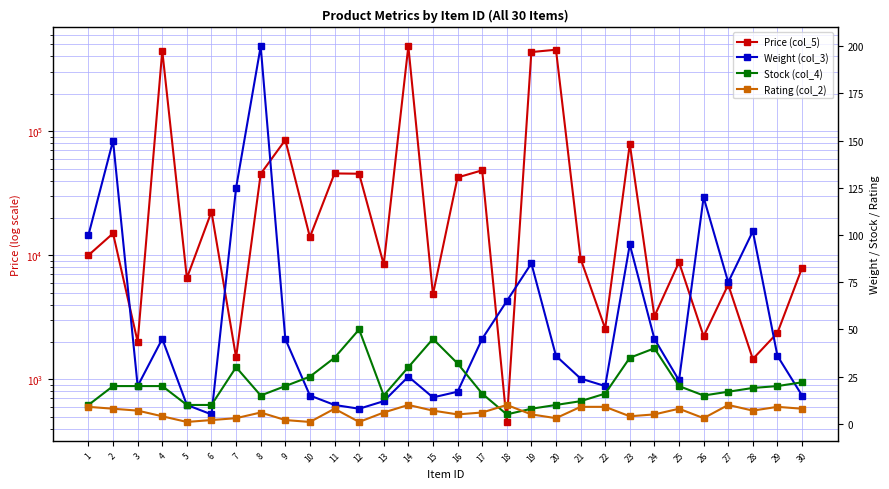

Rank the categories by Rating (col_2) value from lowest to highest.

5, 10, 12, 6, 9, 7, 20, 26, 4, 23, 16, 19, 24, 8, 13, 17, 3, 15, 28, 2, 11, 25, 30, 1, 21, 22, 29, 14, 18, 27